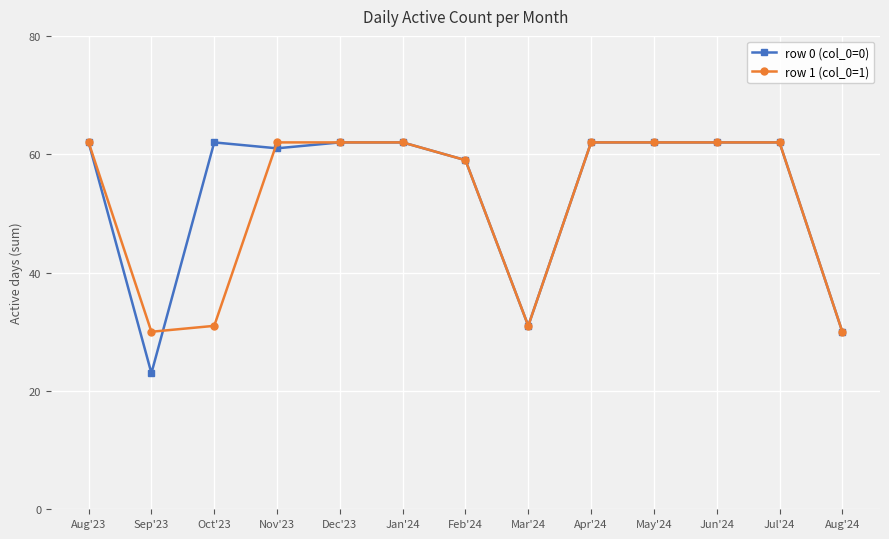

Is this an area chart (filled region under the line)?

No